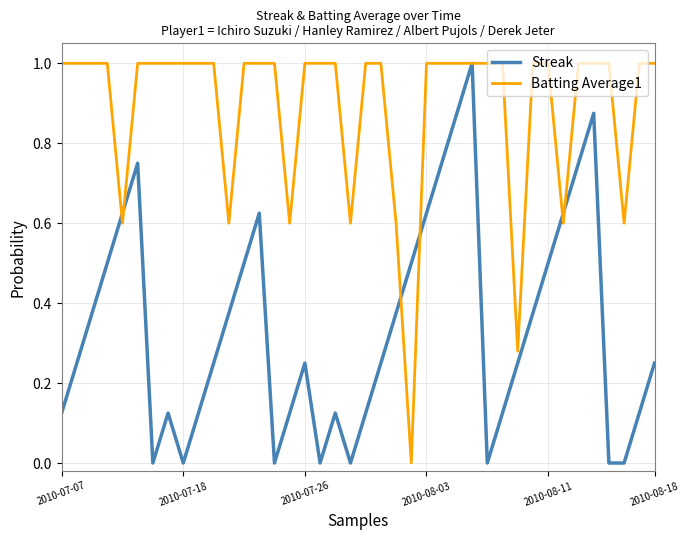

What is the highest value of the Streak series?

1.0